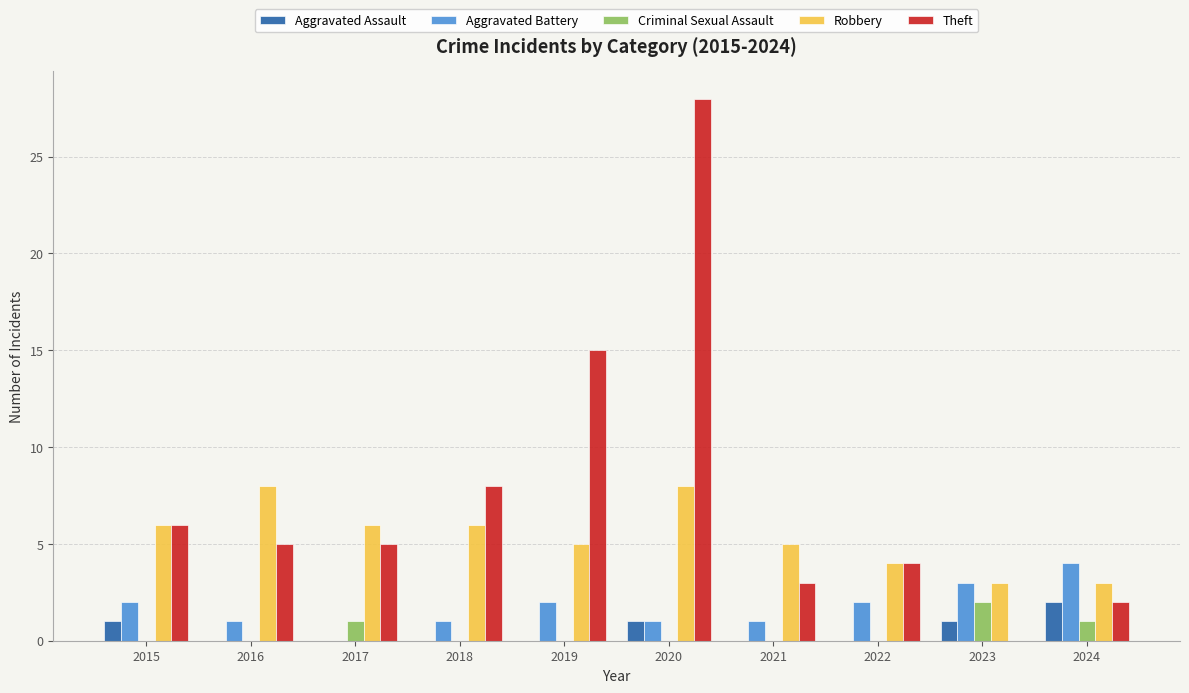

Reading right to left, what are all the values shown in this chart?

Aggravated Assault: 2	1	0	0	1	0	0	0	0	1
Aggravated Battery: 4	3	2	1	1	2	1	0	1	2
Criminal Sexual Assault: 1	2	0	0	0	0	0	1	0	0
Robbery: 3	3	4	5	8	5	6	6	8	6
Theft: 2	0	4	3	28	15	8	5	5	6